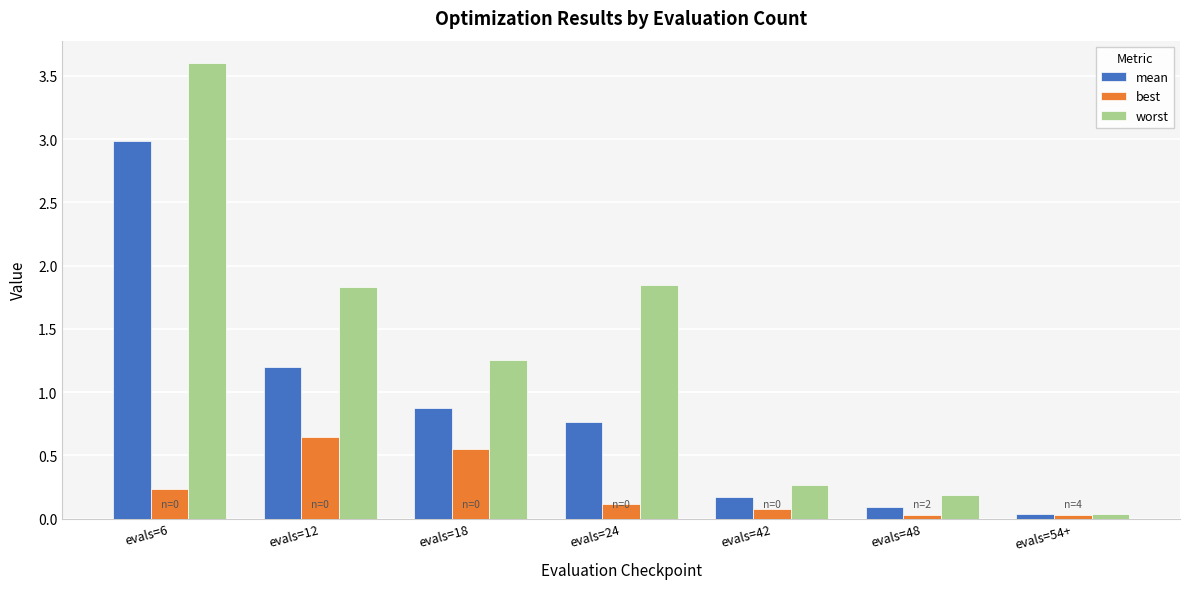

Between evals=24 and evals=42, which series saw the biggest shift?

worst